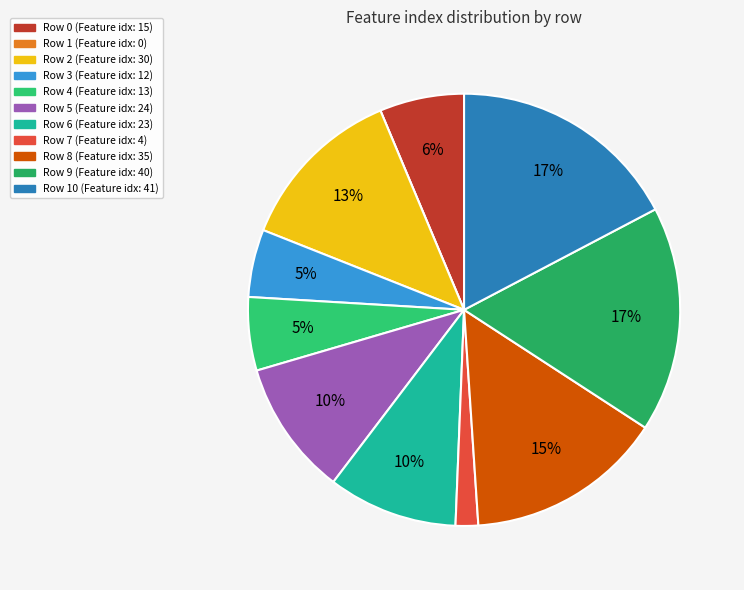

Count the number of slices in the pie.

11